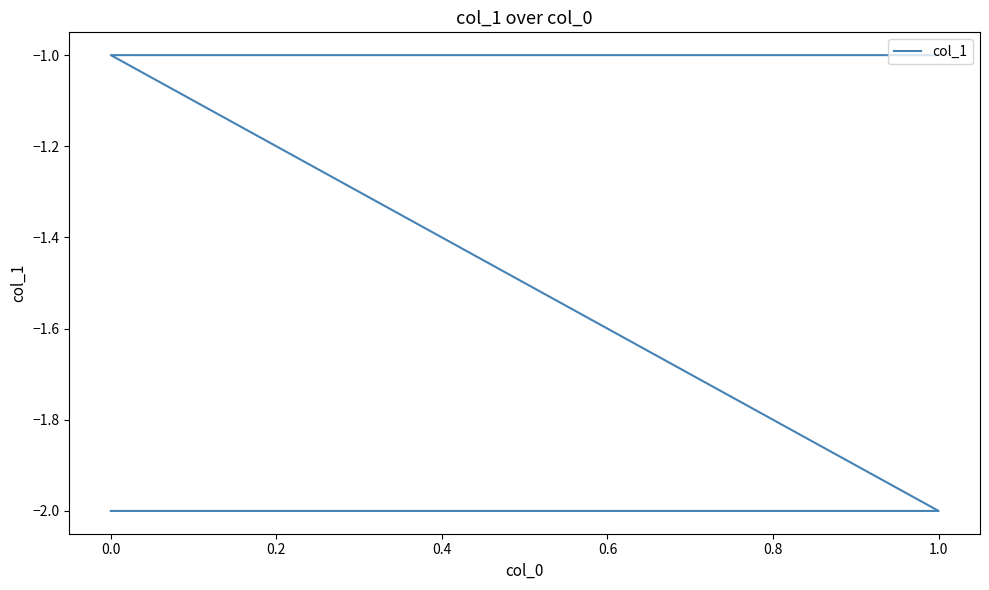

True or false: the data shows -1 at 0.0.

False